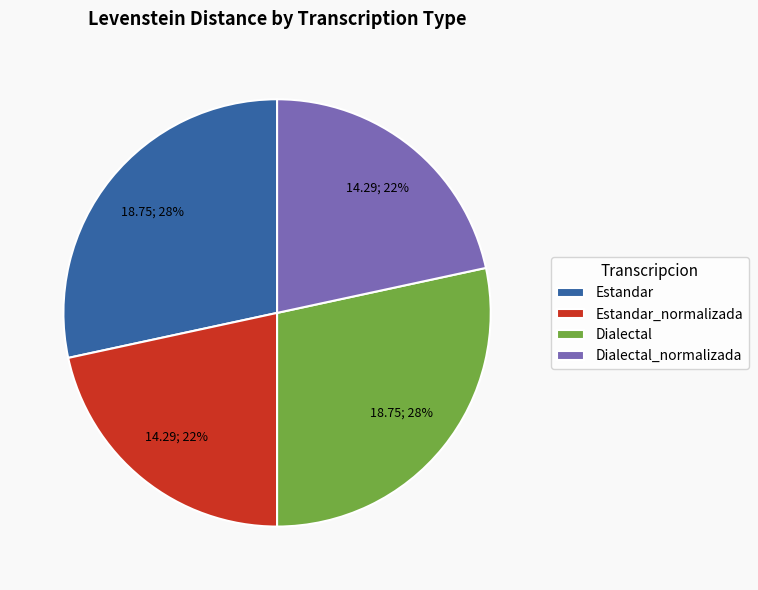

Is there a majority slice in this chart?

No